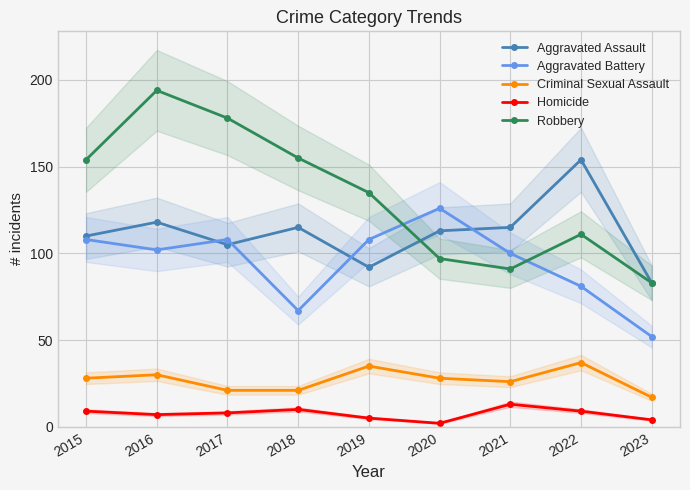

Reading right to left, what are all the values shown in this chart?

Aggravated Assault: 2023=83	2022=154	2021=115	2020=113	2019=92	2018=115	2017=105	2016=118	2015=110
Aggravated Battery: 2023=52	2022=81	2021=100	2020=126	2019=108	2018=67	2017=108	2016=102	2015=108
Criminal Sexual Assault: 2023=17	2022=37	2021=26	2020=28	2019=35	2018=21	2017=21	2016=30	2015=28
Homicide: 2023=4	2022=9	2021=13	2020=2	2019=5	2018=10	2017=8	2016=7	2015=9
Robbery: 2023=83	2022=111	2021=91	2020=97	2019=135	2018=155	2017=178	2016=194	2015=154